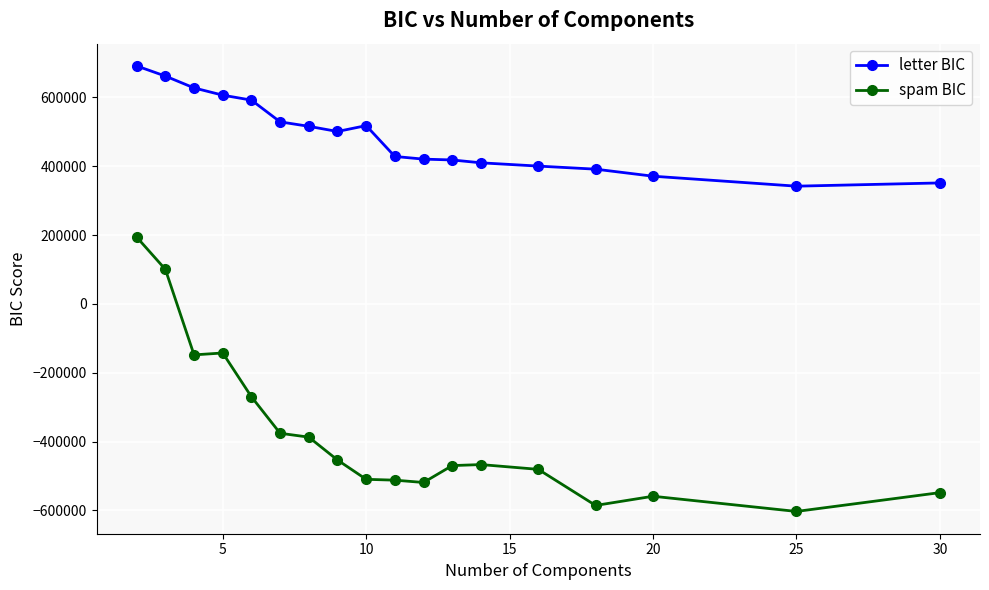

What is the greatest value displayed?

691387.8